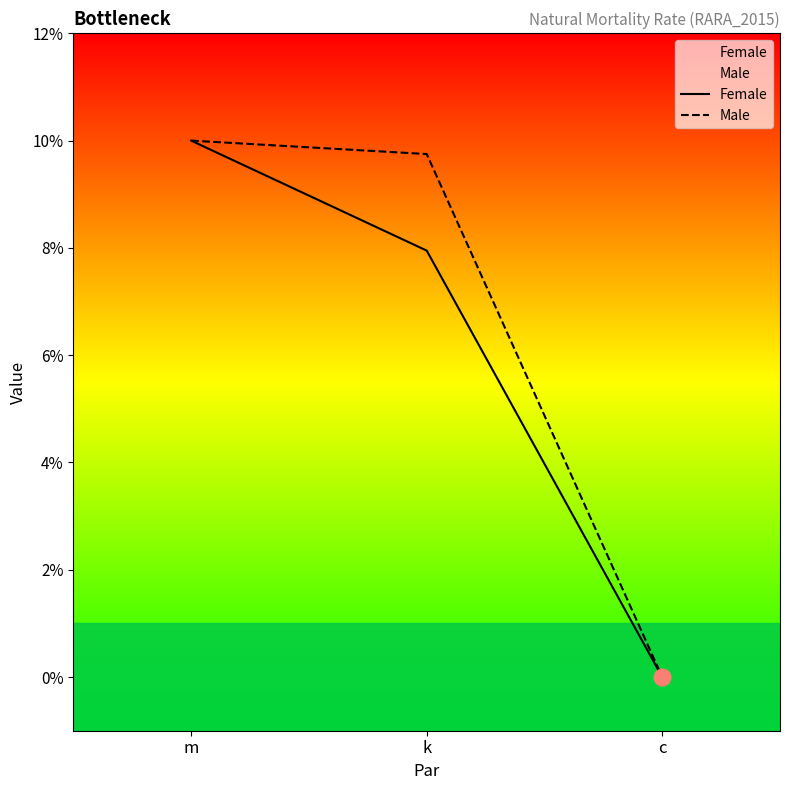

Count the Male values in the range 0 to 1.

3